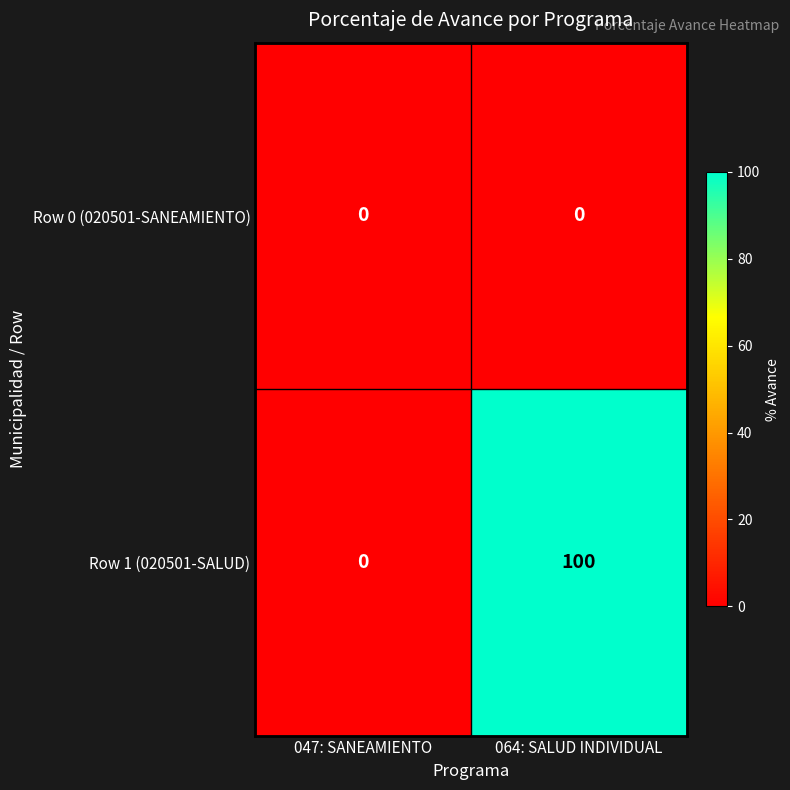

What value does the Row 1 (020501-SALUD) series have at 064: SALUD INDIVIDUAL, to the nearest 50?

100